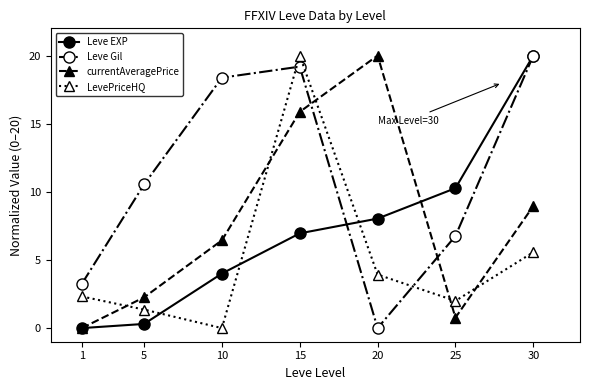

What is the average value of the currentAveragePrice series?

7.8